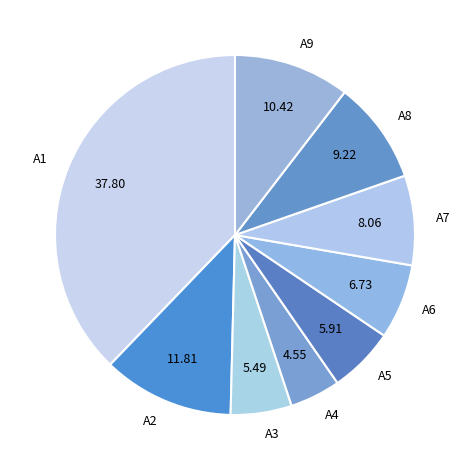

Combined, do A8 and A6 account for over 50%?

No